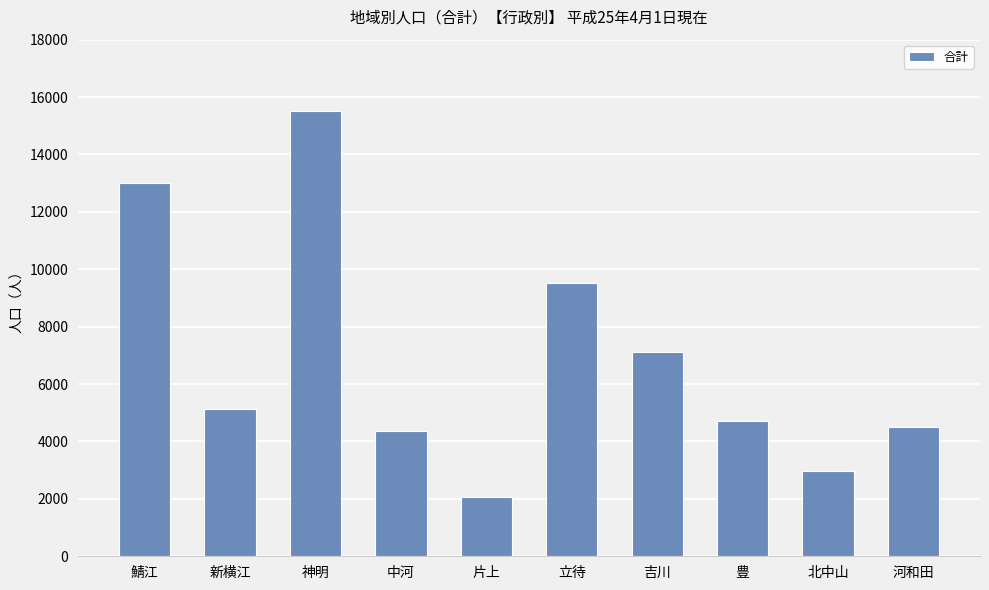

What is the sum of the values at 鯖江 and 新横江?

18140